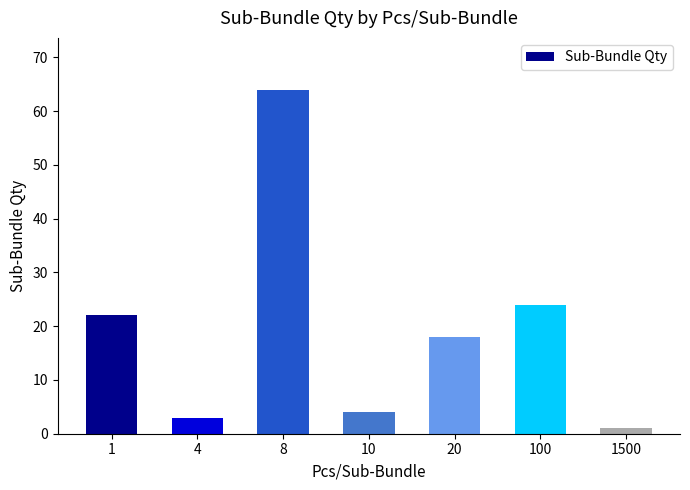

Reading right to left, extract all data points from this chart.

1	24	18	4	64	3	22